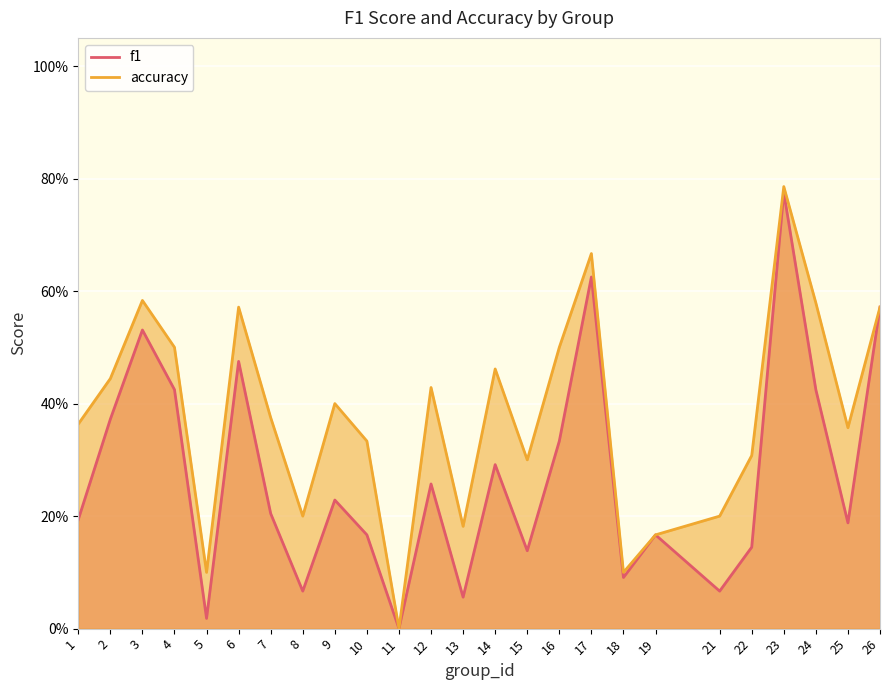

What is the difference between the accuracy values at 21 and 4?

0.3